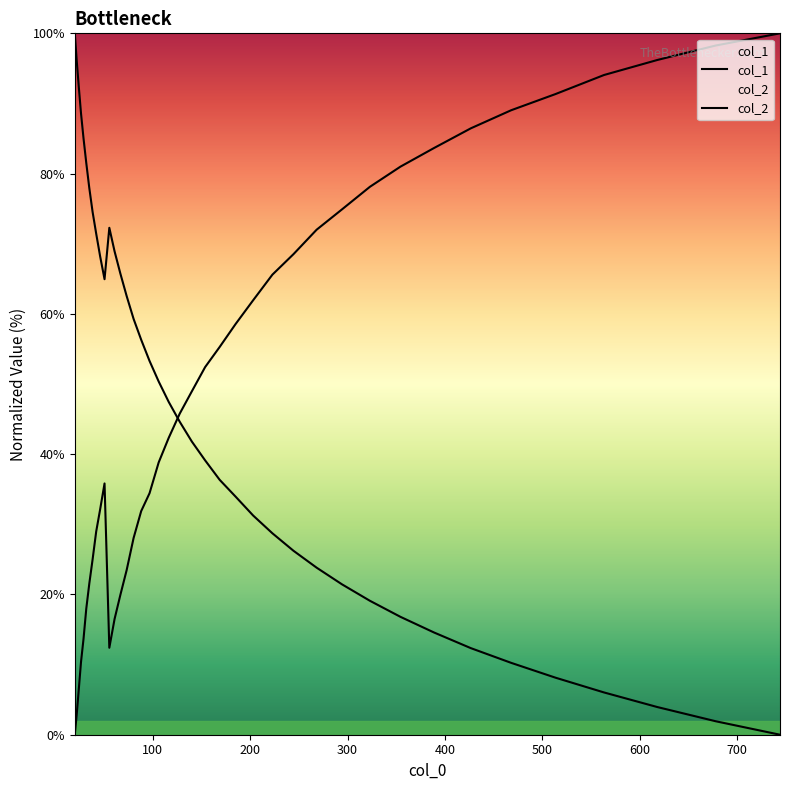

How many intersections are there between col_1 and col_2?

1